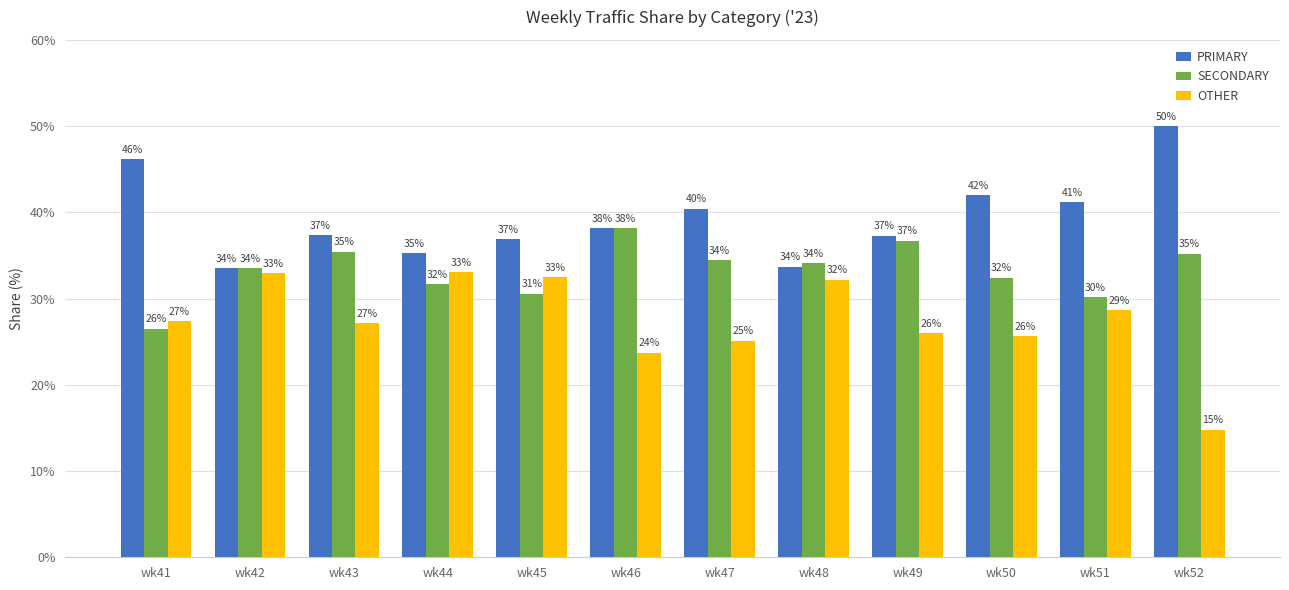

What is the difference between the highest and lowest values at wk44?

3.6